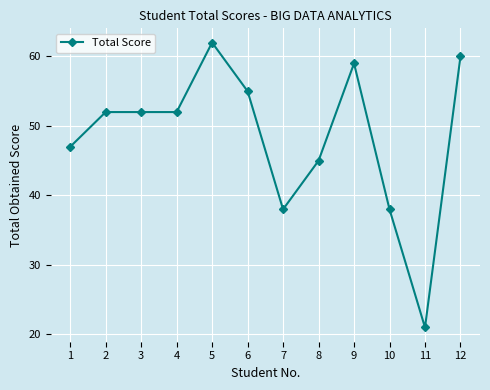

Which has a higher value, 3 or 5?

5